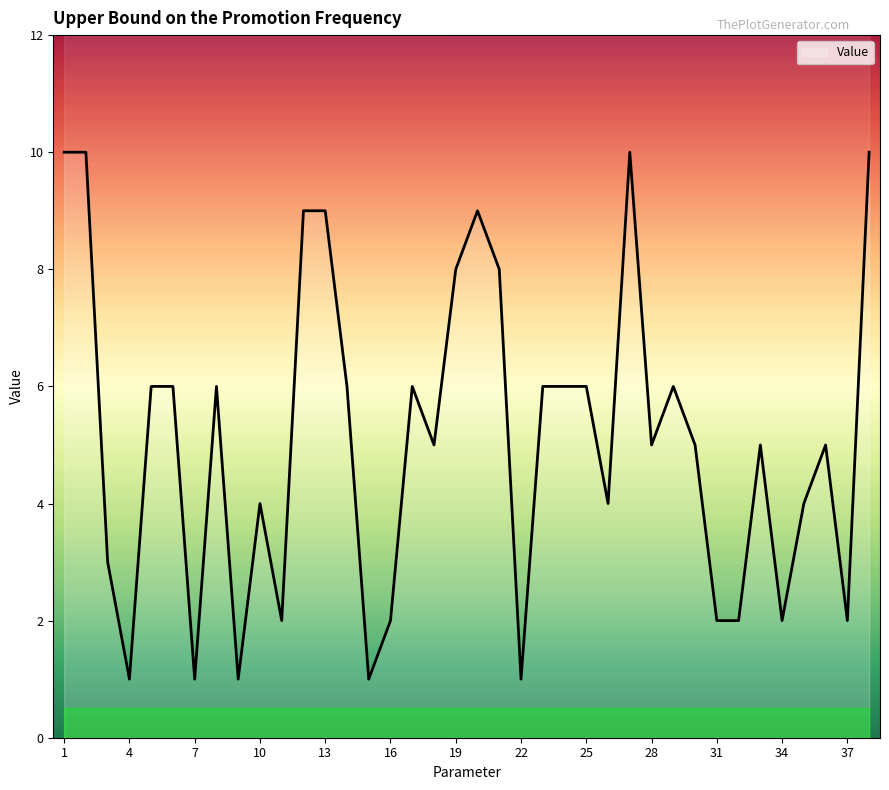

Reading right to left, what are all the values shown in this chart?

38=10	37=2	36=5	35=4	34=2	33=5	32=2	31=2	30=5	29=6	28=5	27=10	26=4	25=6	24=6	23=6	22=1	21=8	20=9	19=8	18=5	17=6	16=2	15=1	14=6	13=9	12=9	11=2	10=4	9=1	8=6	7=1	6=6	5=6	4=1	3=3	2=10	1=10